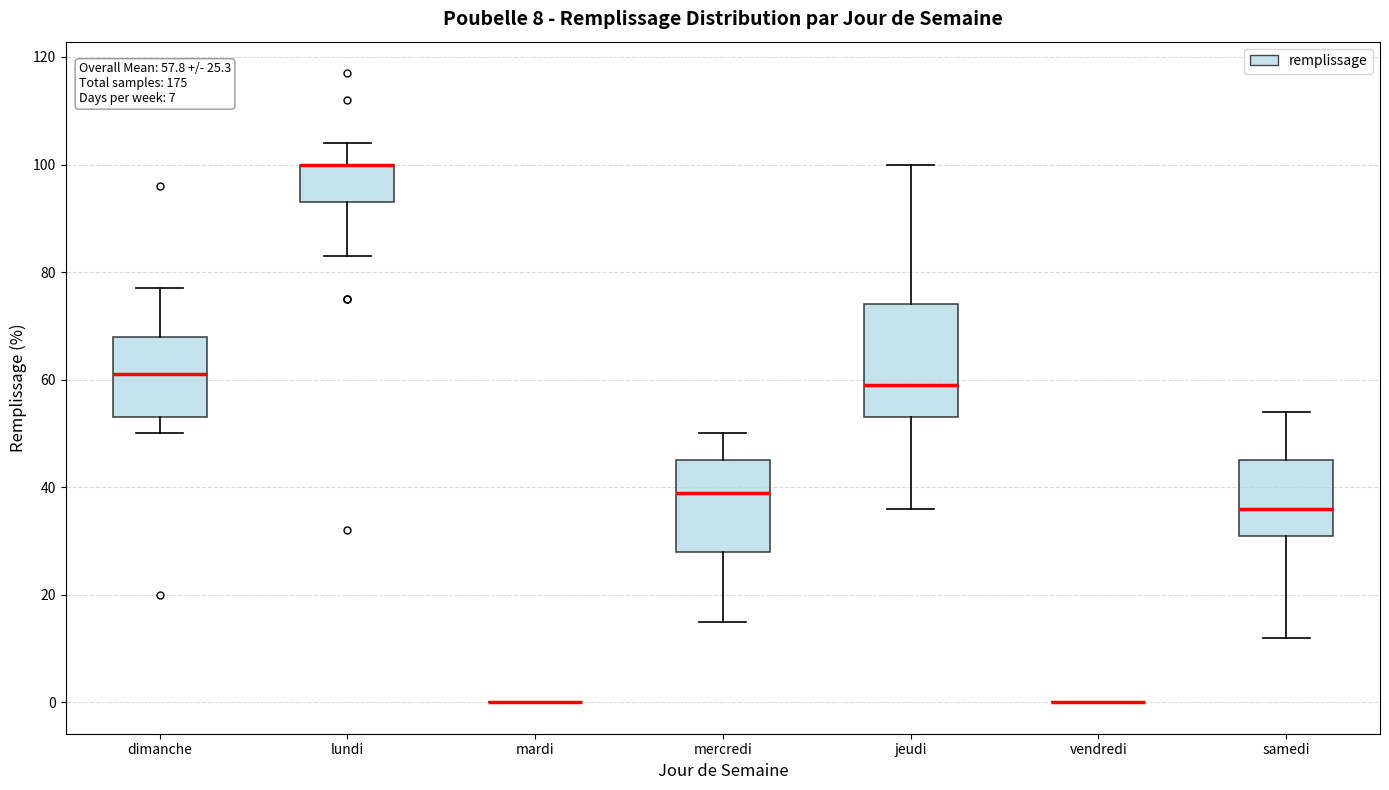

Comparing the boxes themselves (not the whiskers), which one is the tallest?

jeudi